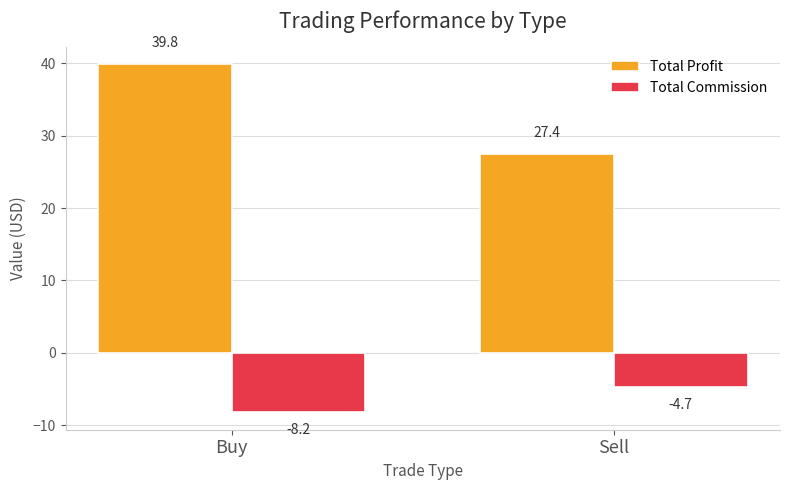

Reading left to right, transcribe all the data shown in this chart.

Total Profit: Buy=39.8	Sell=27.4
Total Commission: Buy=-8.2	Sell=-4.7